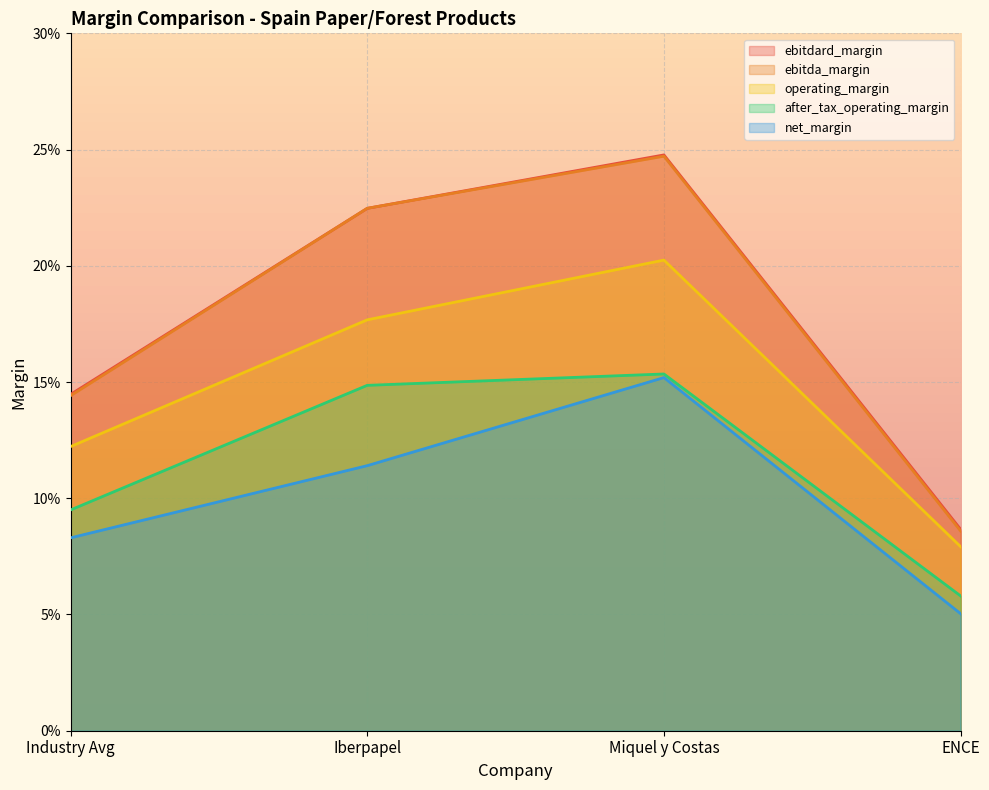

Reading left to right, extract all data points from this chart.

ebitdard_margin: Industry Avg=0.1	Iberpapel=0.2	Miquel y Costas=0.2	ENCE=0.1
ebitda_margin: Industry Avg=0.1	Iberpapel=0.2	Miquel y Costas=0.2	ENCE=0.1
operating_margin: Industry Avg=0.1	Iberpapel=0.2	Miquel y Costas=0.2	ENCE=0.1
after_tax_operating_margin: Industry Avg=0.1	Iberpapel=0.1	Miquel y Costas=0.2	ENCE=0.1
net_margin: Industry Avg=0.1	Iberpapel=0.1	Miquel y Costas=0.2	ENCE=0.1